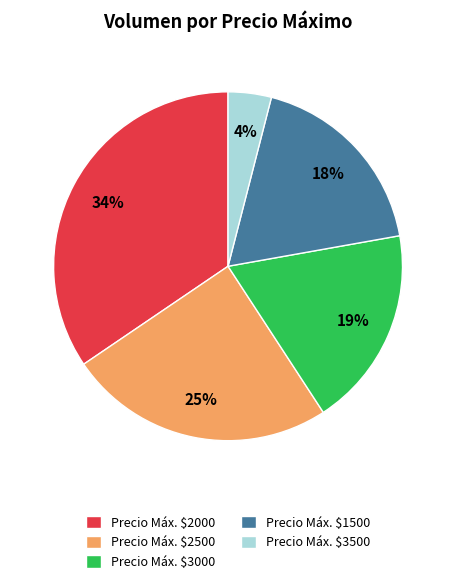

True or false: Precio Máx. $3500 accounts for 4% of the total.

True